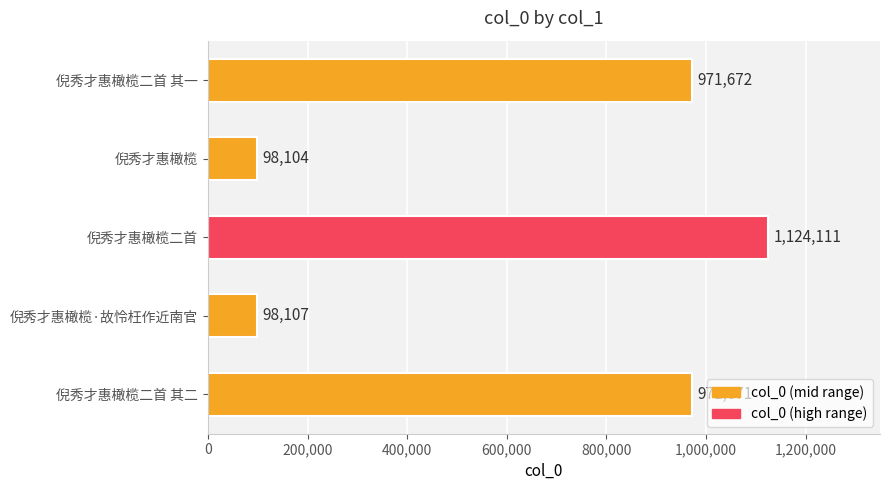

What is the label of the 4th bar from the top?

倪秀才惠橄榄·故怜枉作近南官